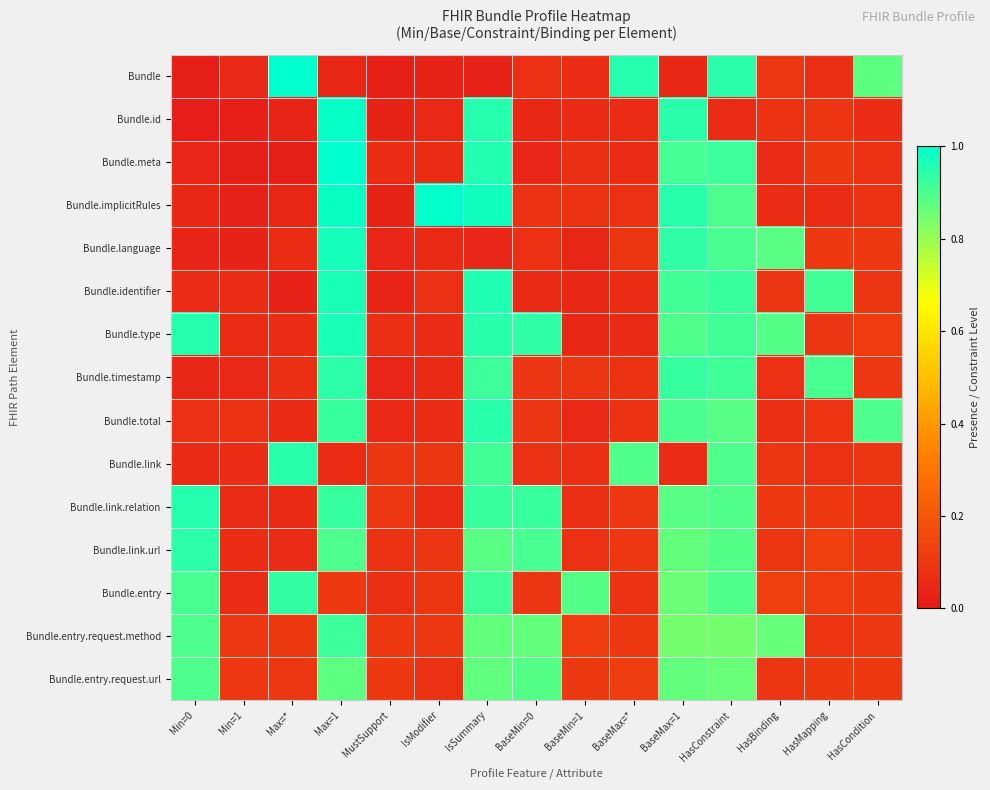

Which series has the largest total across all categories?

Bundle.type